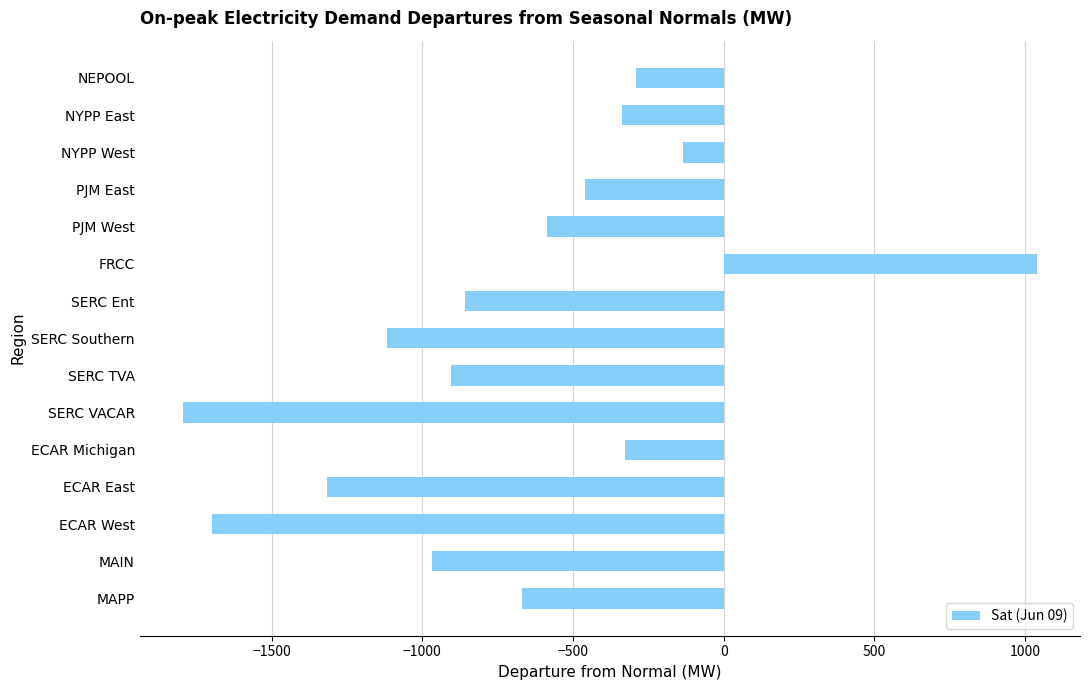

Are the bars grouped side by side (vs. stacked)?

No